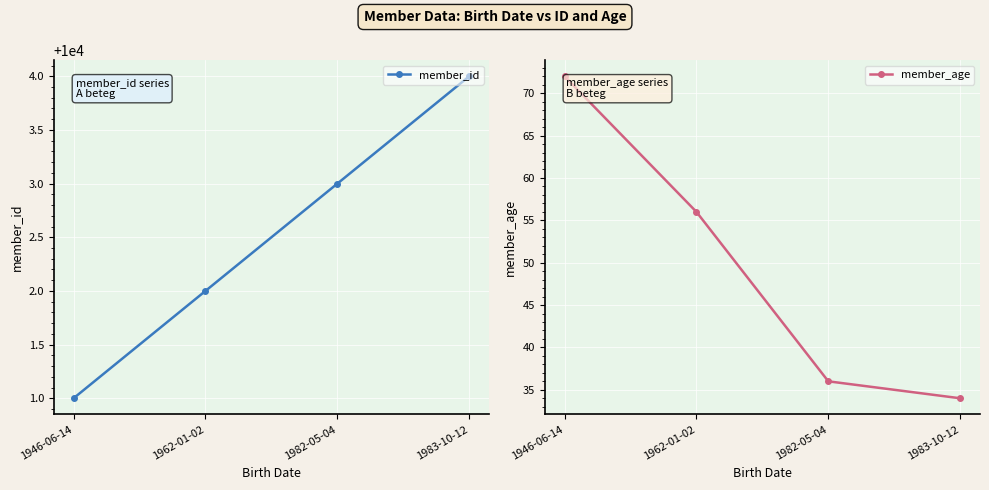

True or false: member_age and member_id intersect in this chart.

False